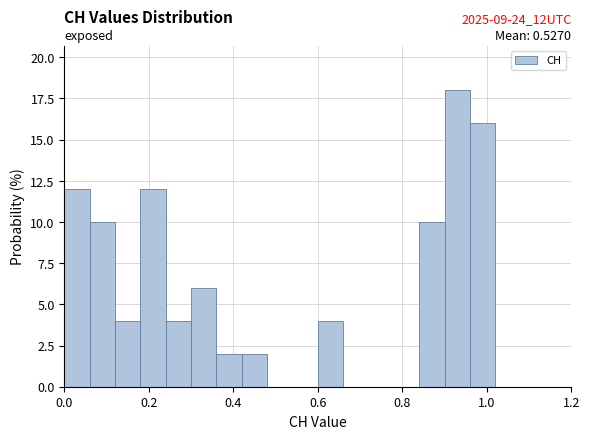

Read against the x-axis, roughly where is the centre of the tallest bar?

0.94